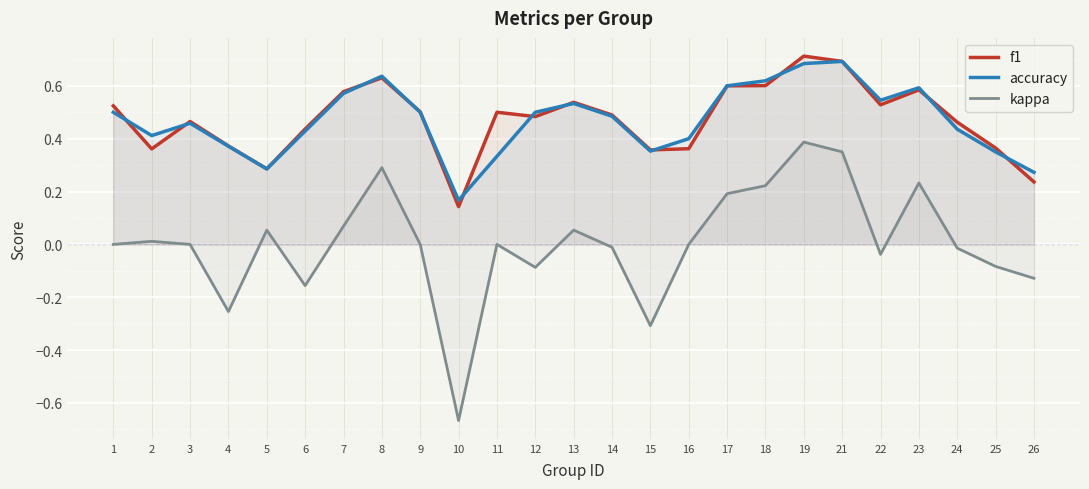

What is the spread (max minus min) of values at 16?

0.4